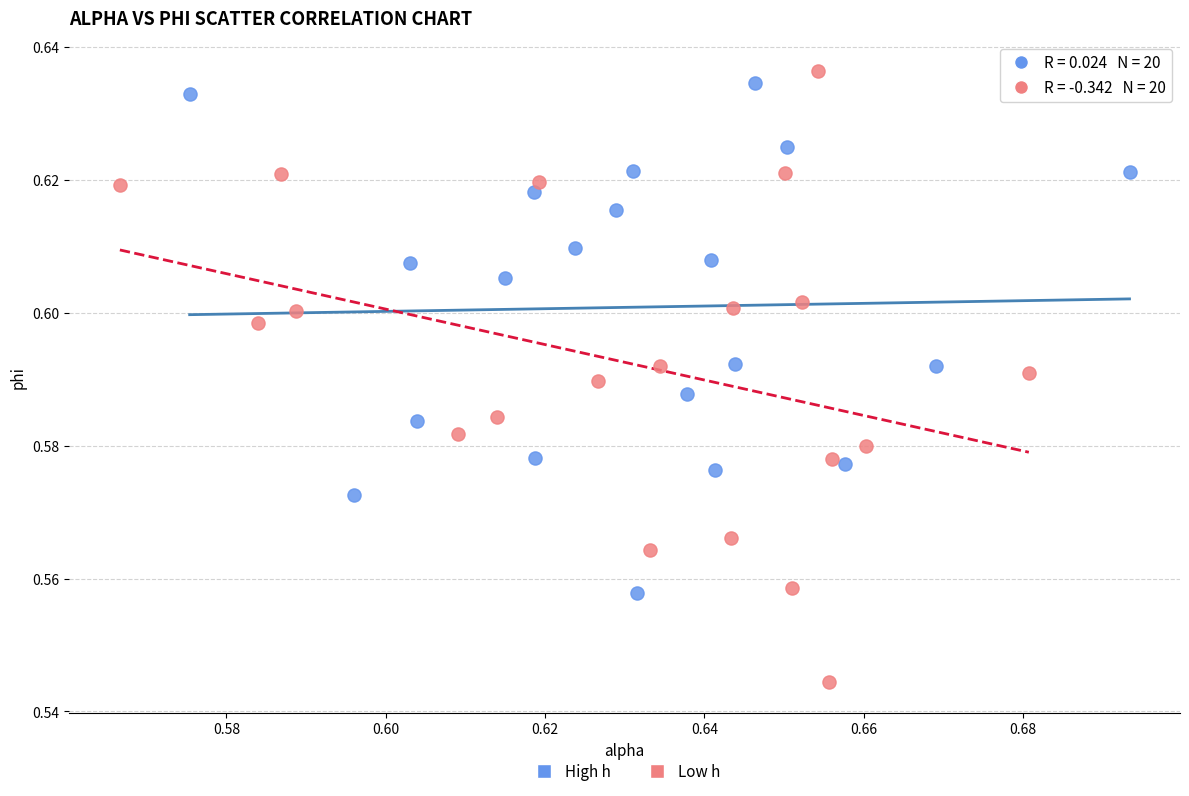

Which series contains the lowest Y value?

Low h